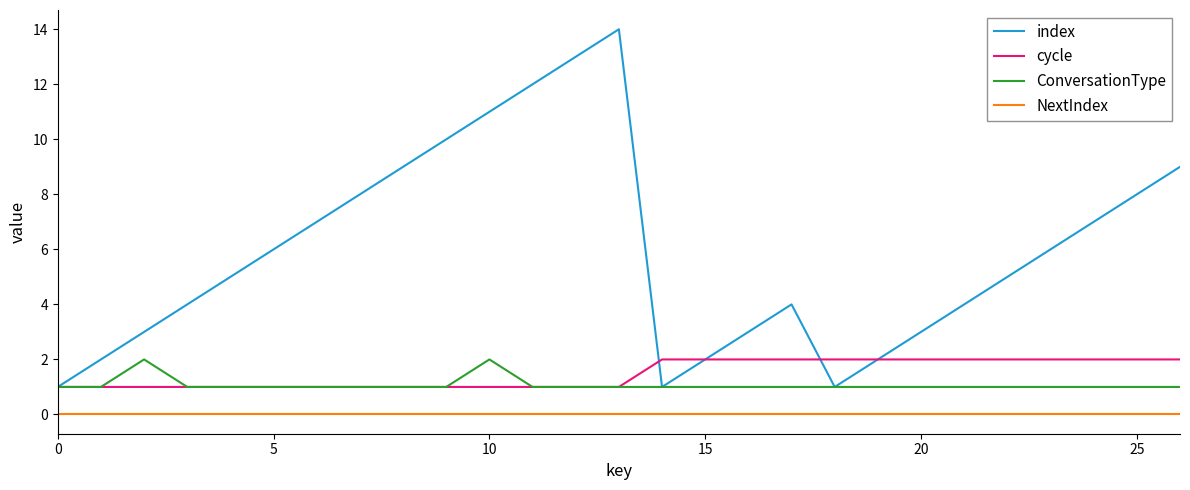

Count the number of data series in this chart.

4